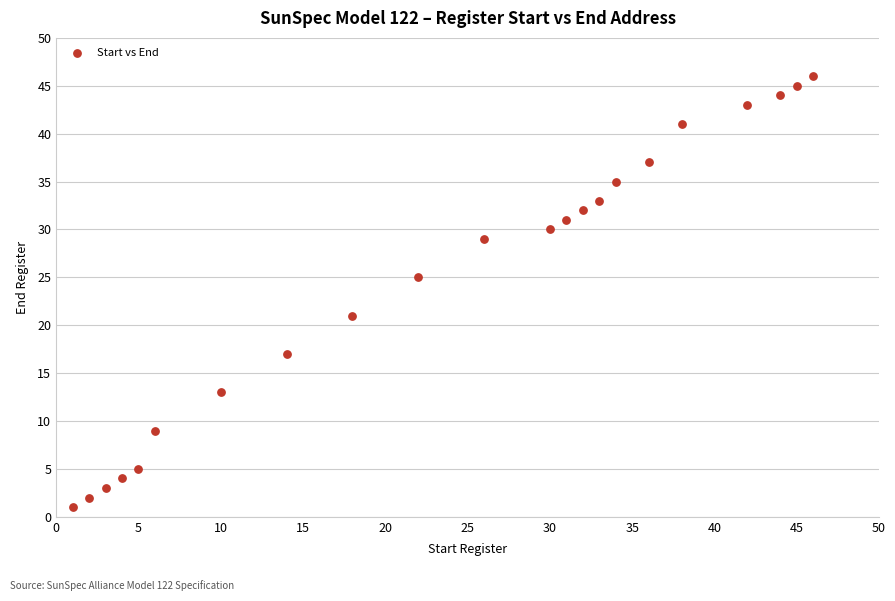

What is the range of Y values (max minus min)?

45